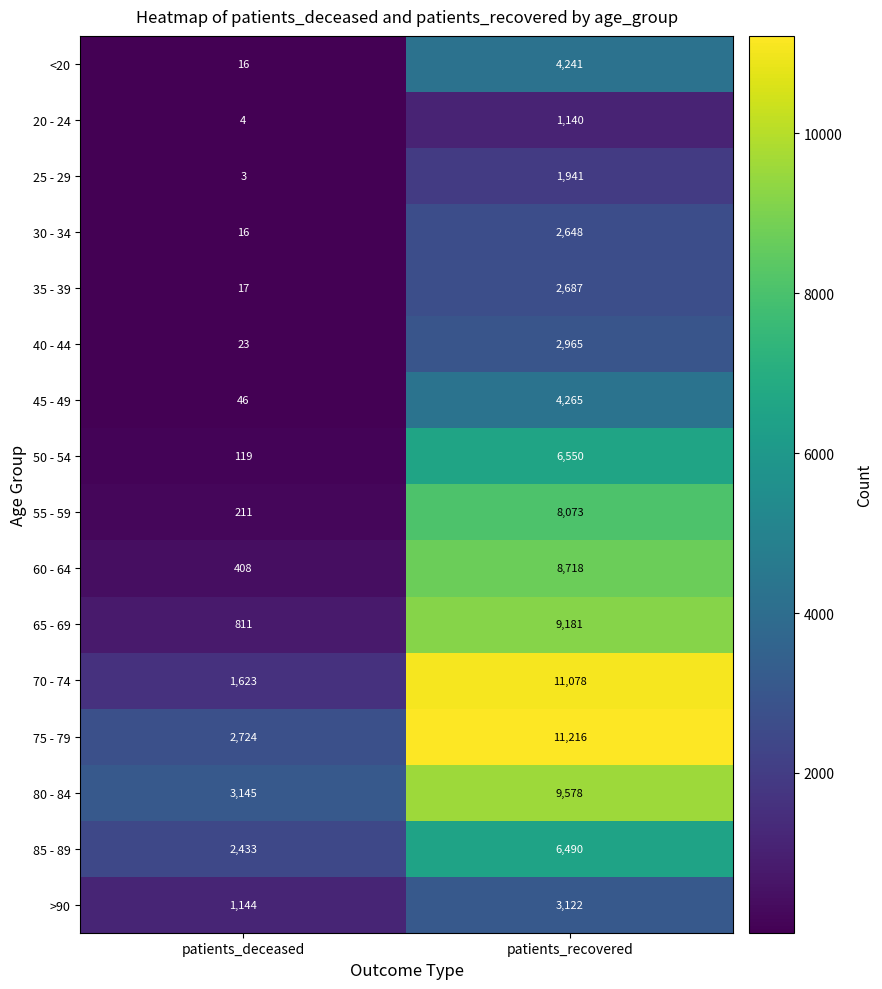

At which label does 85 - 89 reach its peak?

patients_recovered